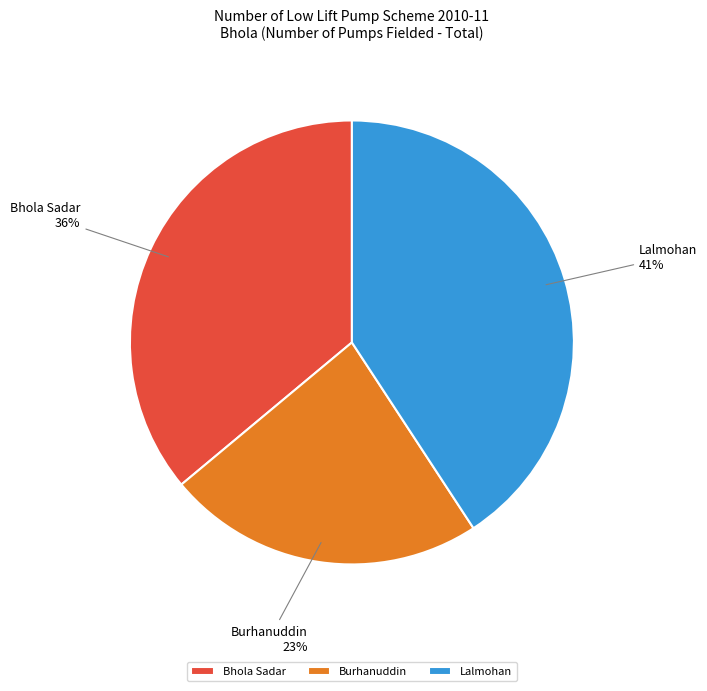

Is it true that Lalmohan is 41% of the pie?

True